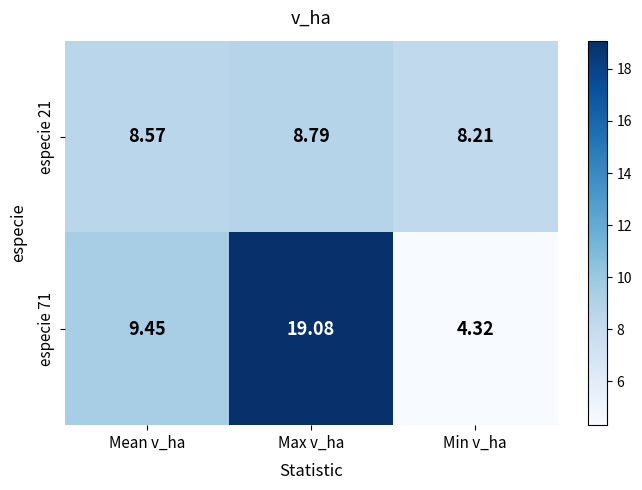

Rank the series by their average value, from highest to lowest.

especie 71, especie 21